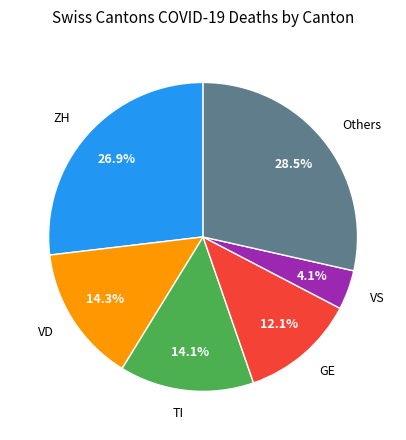

Is there any slice that represents more than half of the pie?

No